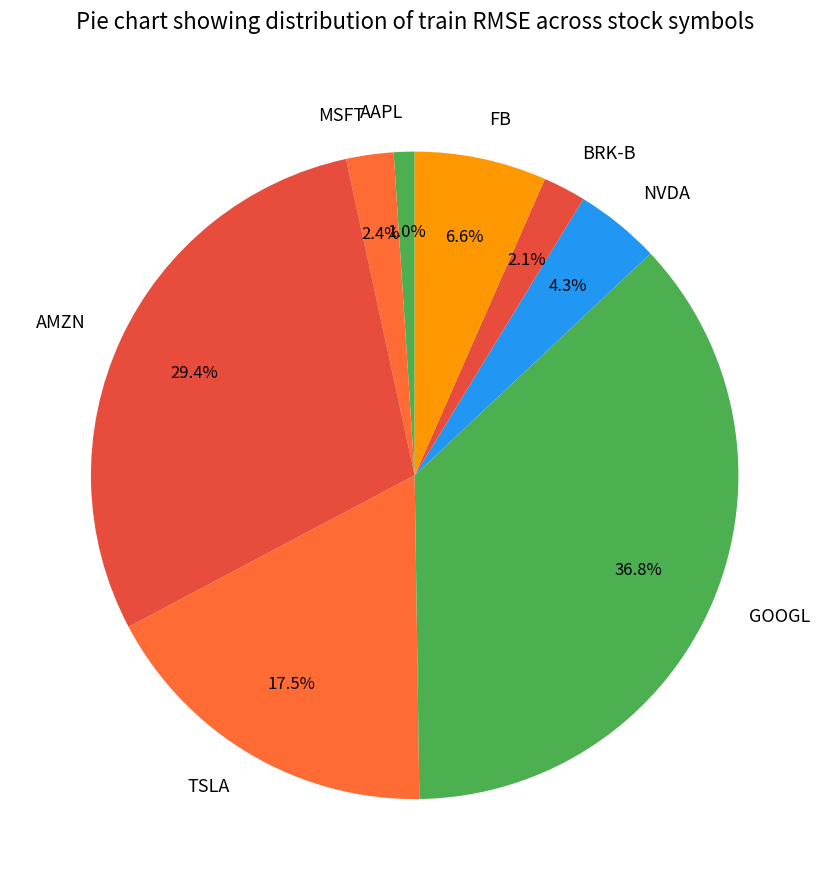

What is the largest slice in the pie chart?

GOOGL